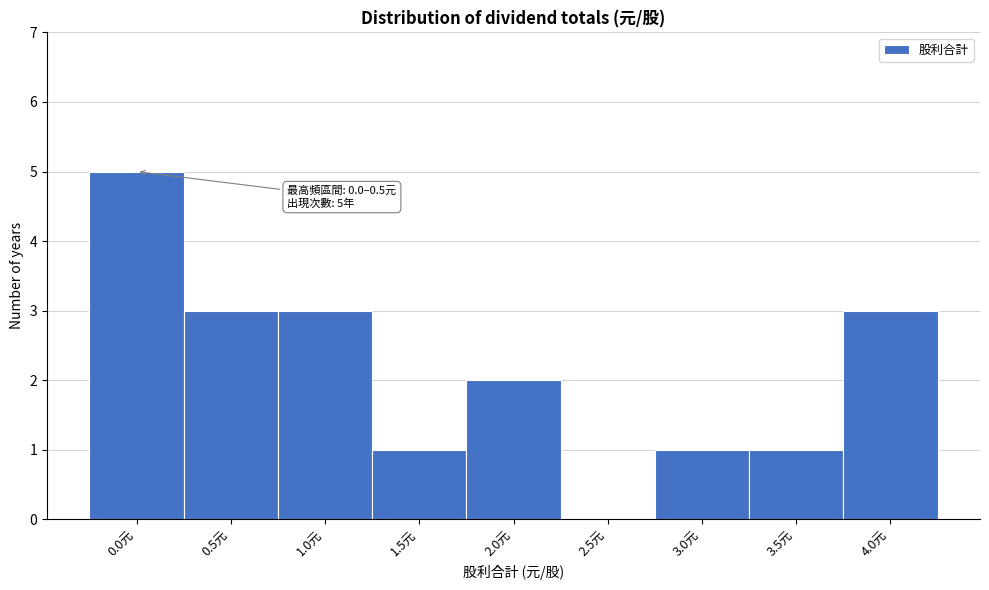

Reading left to right, transcribe all the data shown in this chart.

0.0元=5	0.5元=3	1.0元=3	1.5元=1	2.0元=2	2.5元=0	3.0元=1	3.5元=1	4.0元=3